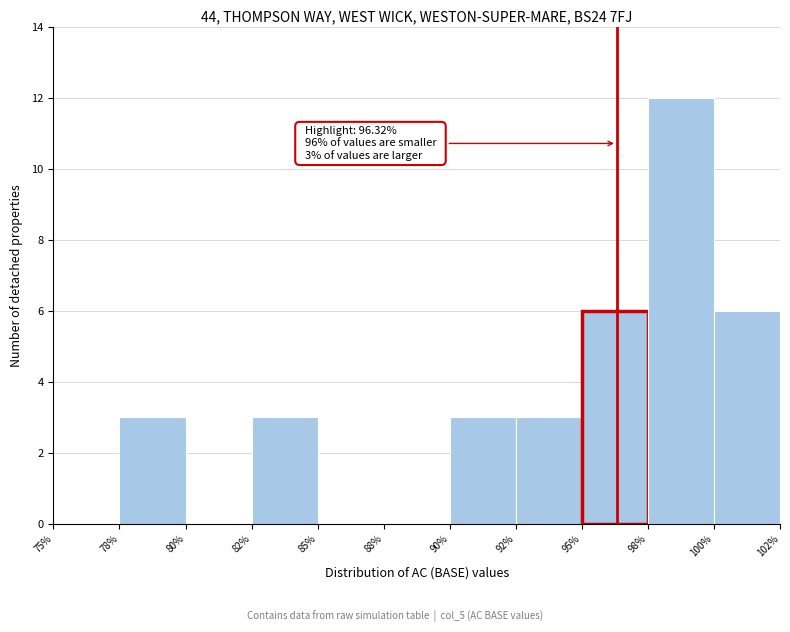

Reading right to left, extract all data points from this chart.

100%=6	98%=12	95%=6	92%=3	90%=3	88%=0	85%=0	82%=3	80%=0	78%=3	75%=0